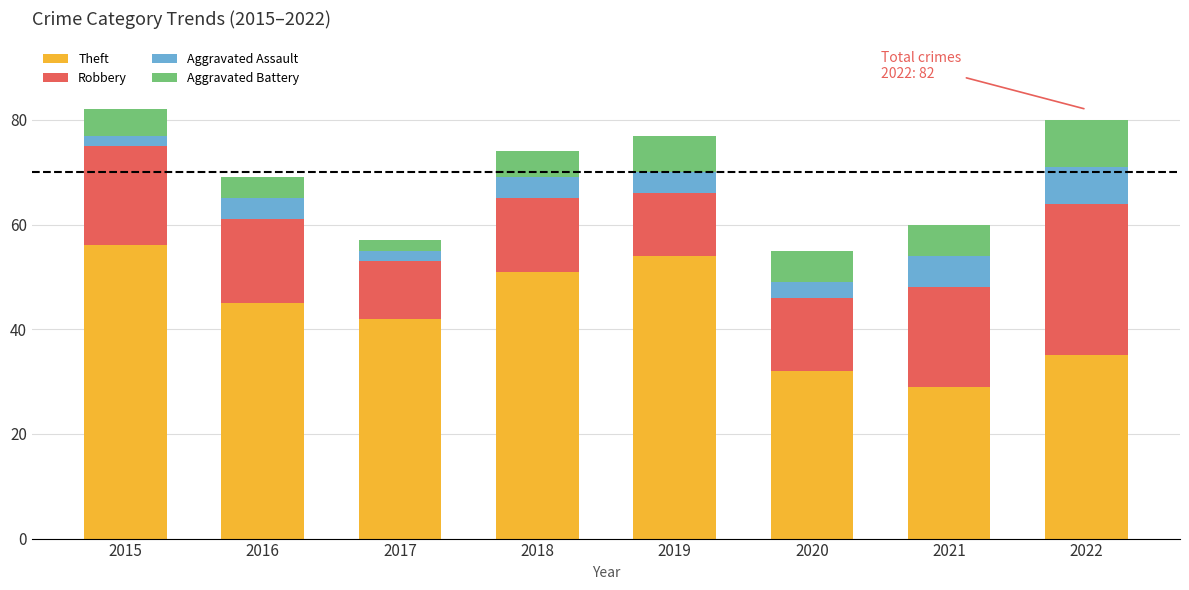

What is the total value across all series at 2017?

57